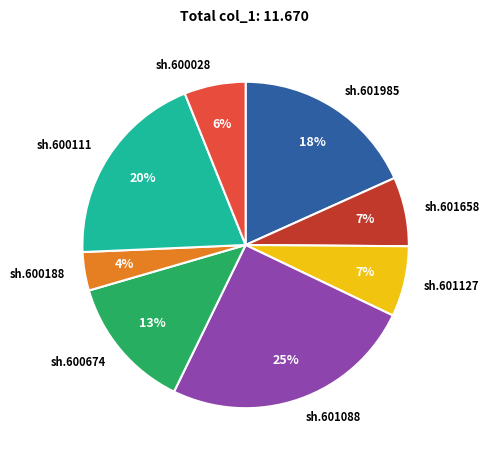

Combined, do sh.601127 and sh.601088 account for over 50%?

No